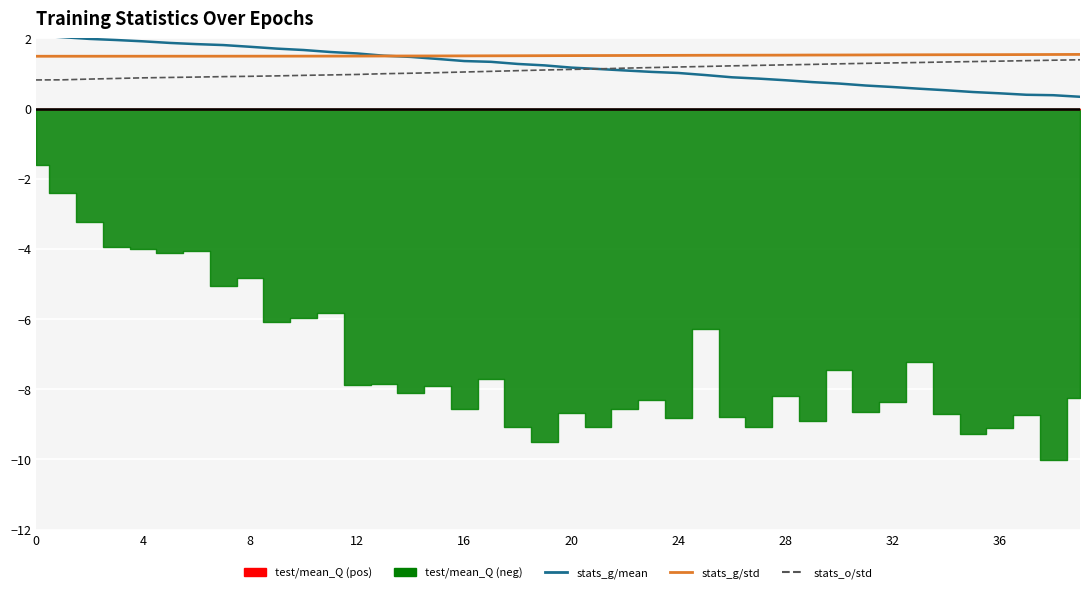

What is the total value across all series at 15?

3.9